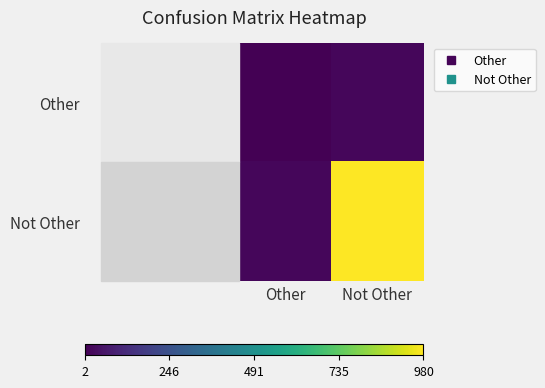

Which series has the largest total across all categories?

Not Other